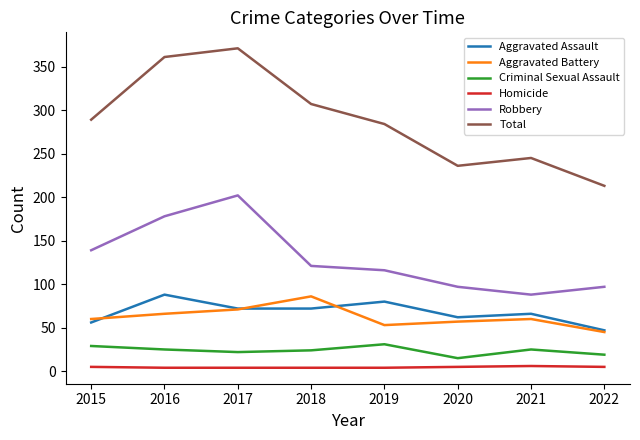

True or false: Robbery and Aggravated Battery cross at least once.

False